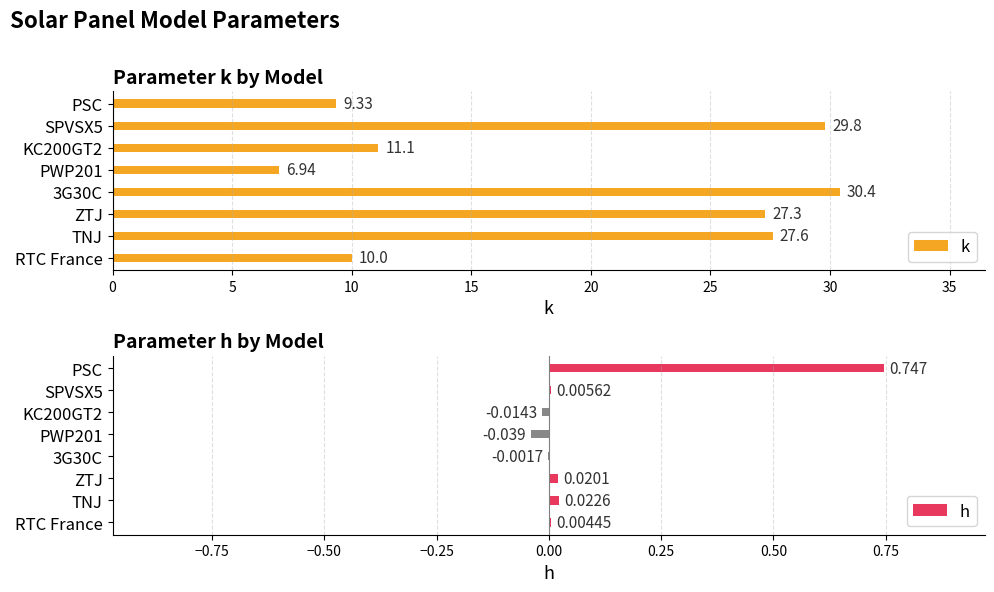

Rank the categories by k value from lowest to highest.

PWP201, PSC, RTC France, KC200GT2, ZTJ, TNJ, SPVSX5, 3G30C